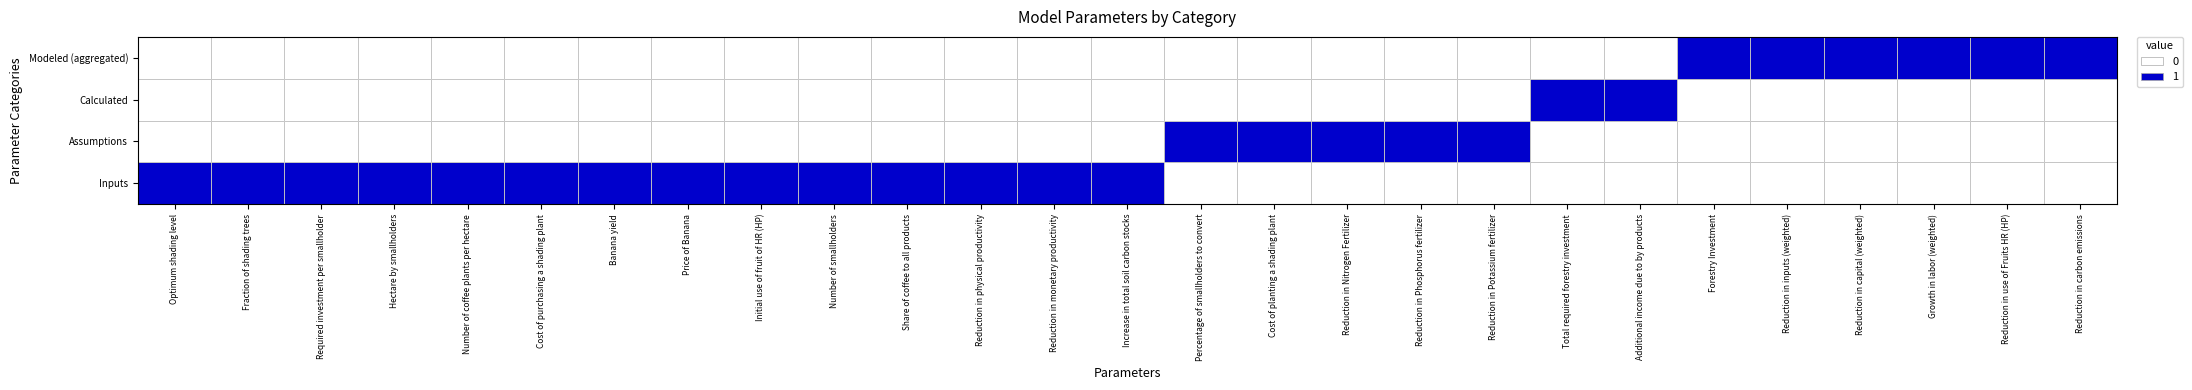

Count the number of categories in the chart.

27